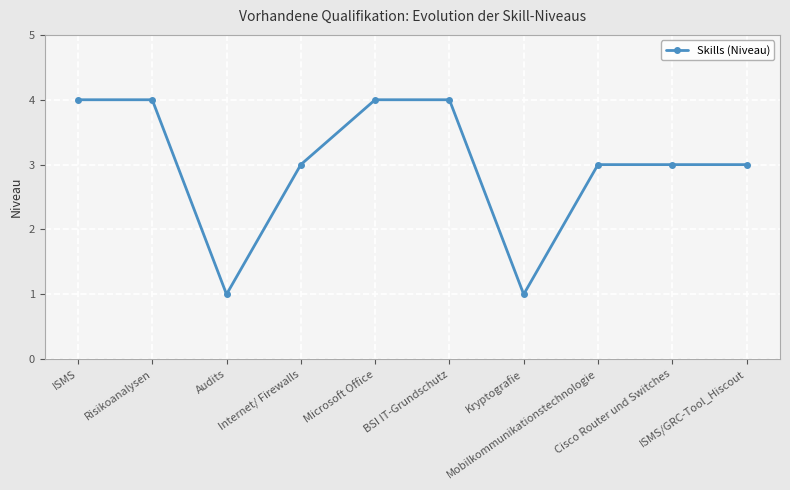

Count the values in the range 3 to 4.

8